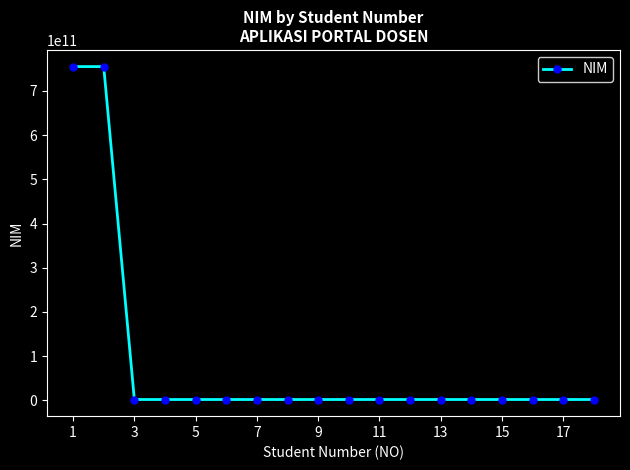

True or false: there are more than 0 points higher than both neighbors.

True